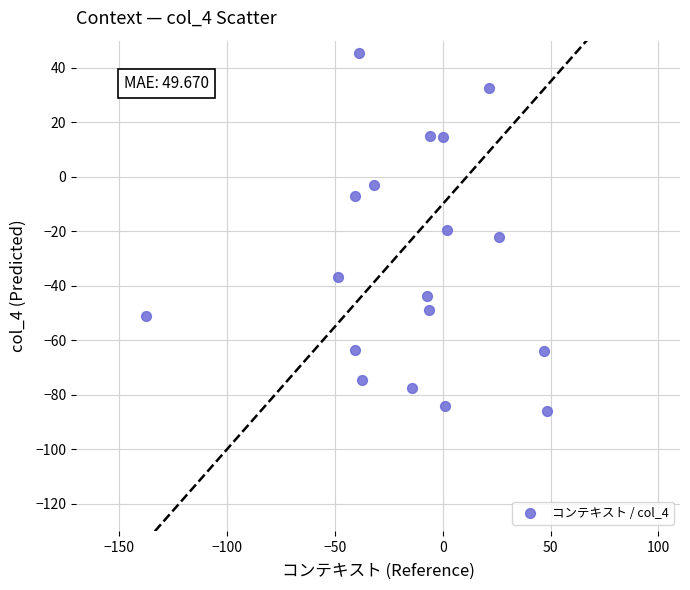

What is the range of X values (max minus min)?

185.7